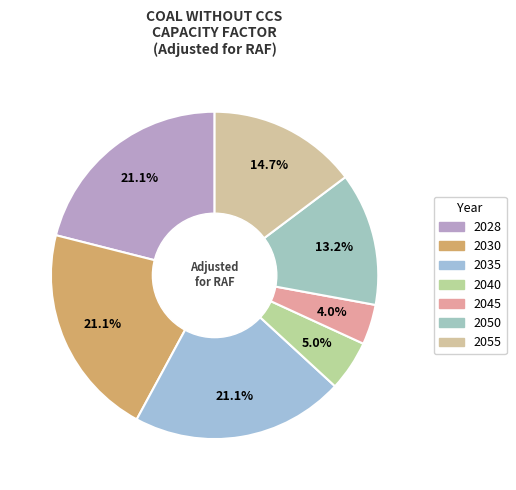

To the nearest percent, what percentage of the pie is 2028?

21%